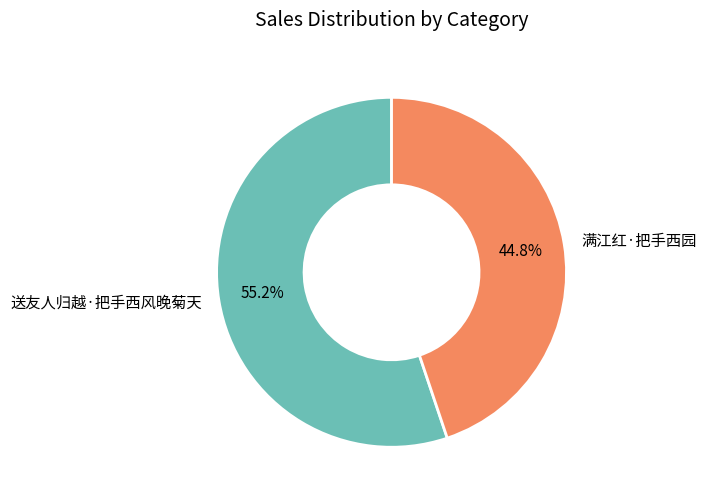

To the nearest percent, what is the difference between the 送友人归越·把手西风晚菊天 and 满江红·把手西园 slice percentages?

10%